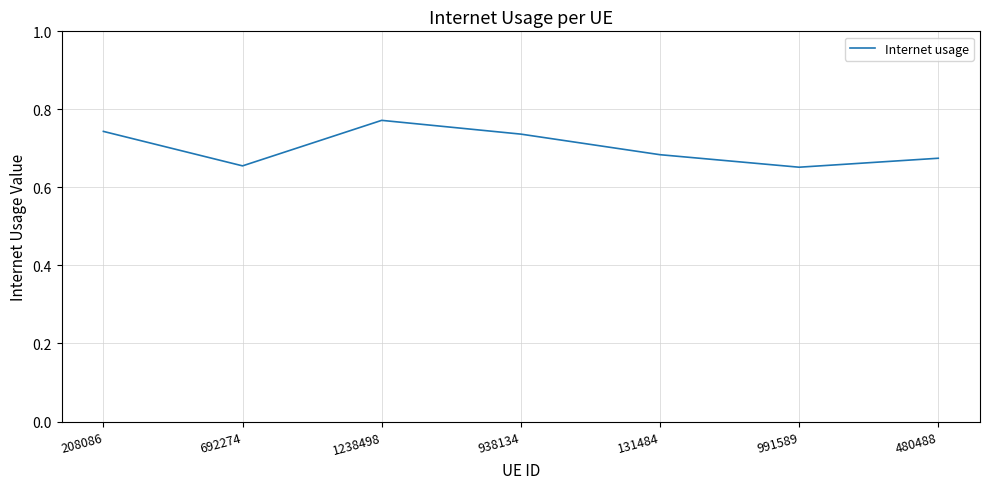

Is it true that the value at 1238498 is 1.3?

False